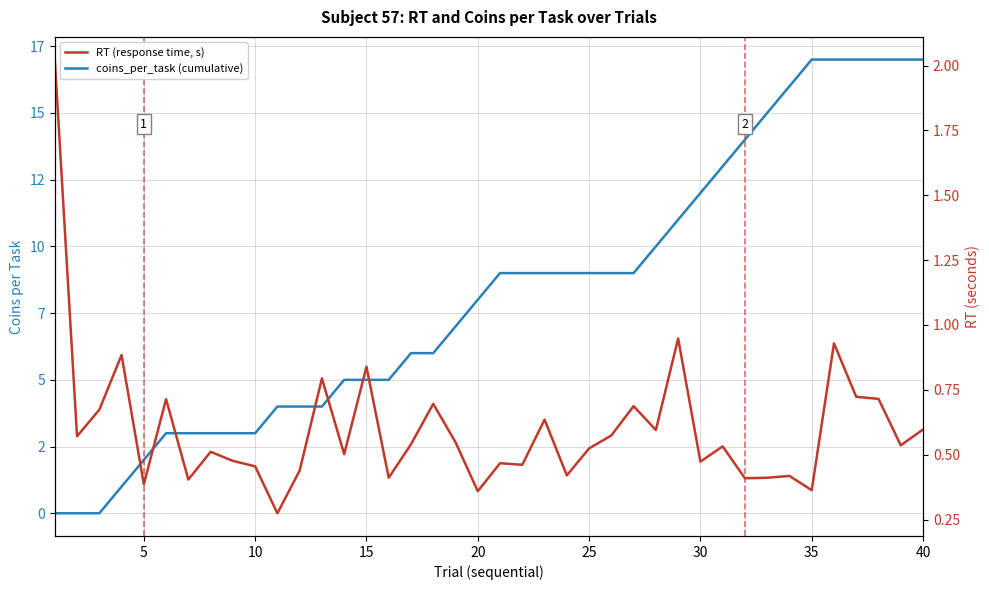

Reading left to right, transcribe all the data shown in this chart.

coins_per_task (cumulative): 0.0	0.0	0.0	1.0	2.0	3.0	3.0	3.0	3.0	3.0	4.0	4.0	4.0	5.0	5.0	5.0	6.0	6.0	7.0	8.0	9.0	9.0	9.0	9.0	9.0	9.0	9.0	10.0	11.0	12.0	13.0	14.0	15.0	16.0	17.0	17.0	17.0	17.0	17.0	17.0
RT (response time, s): 2.0	0.6	0.7	0.9	0.4	0.7	0.4	0.5	0.5	0.5	0.3	0.4	0.8	0.5	0.8	0.4	0.5	0.7	0.5	0.4	0.5	0.5	0.6	0.4	0.5	0.6	0.7	0.6	0.9	0.5	0.5	0.4	0.4	0.4	0.4	0.9	0.7	0.7	0.5	0.6